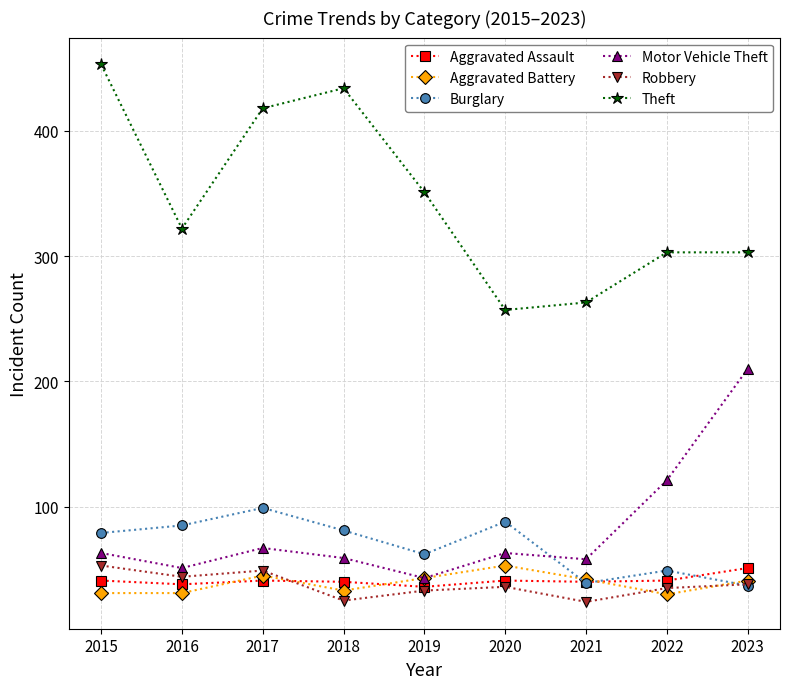

Where is the first local minimum for Burglary?

2019